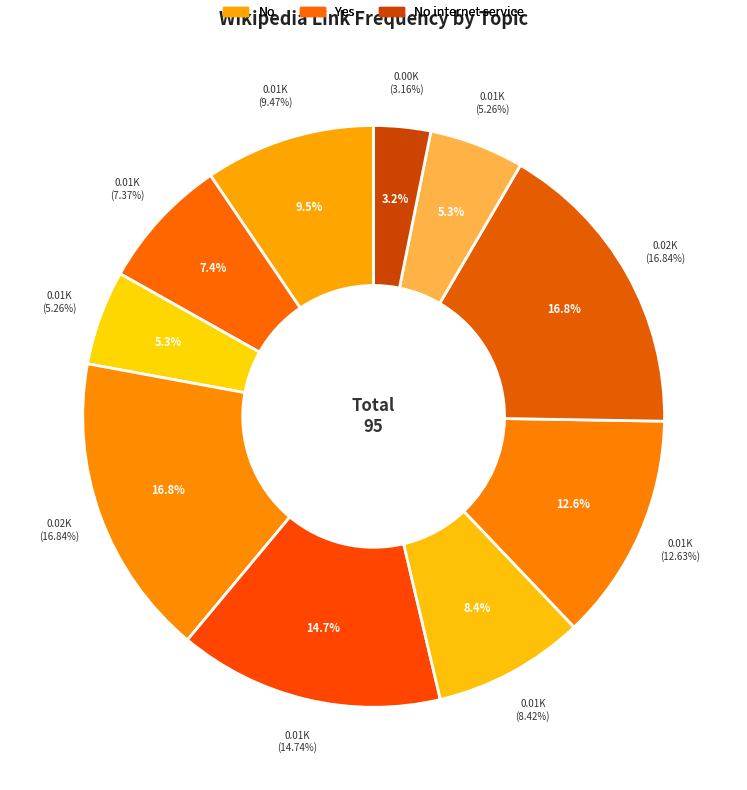

Count the number of slices in the pie.

10